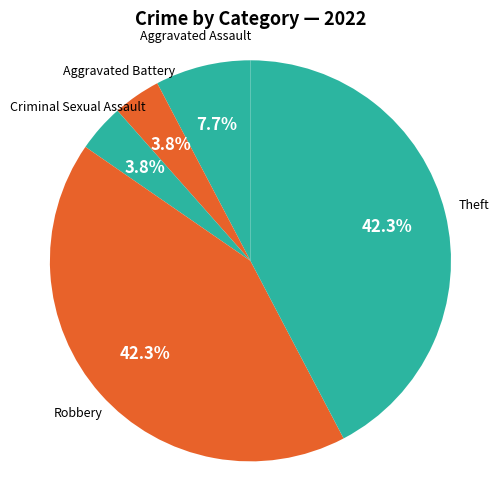

Count the number of slices in the pie.

5